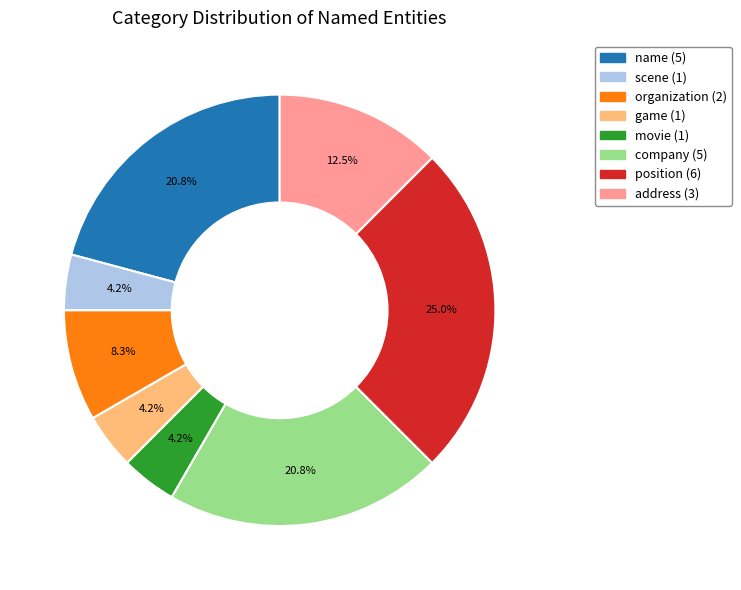

Is there any slice that represents more than half of the pie?

No